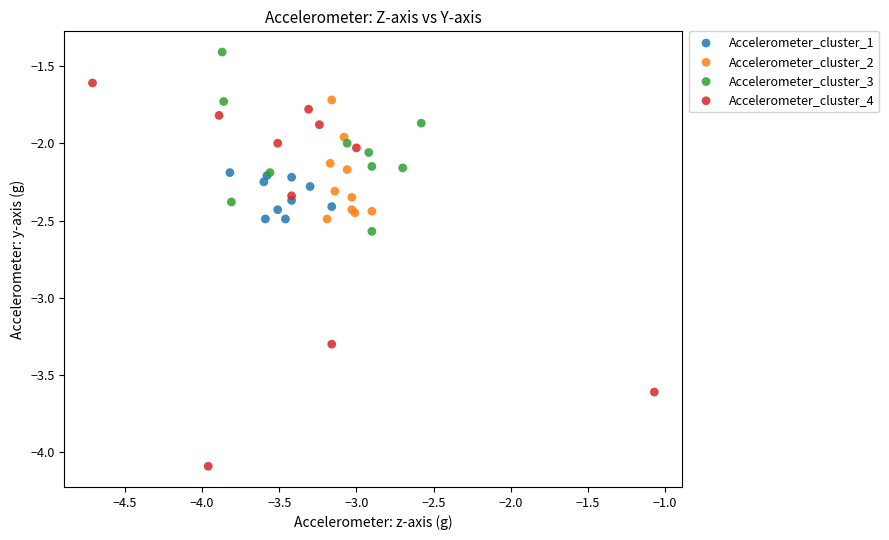

Which series reaches the maximum Y coordinate?

Accelerometer_cluster_3